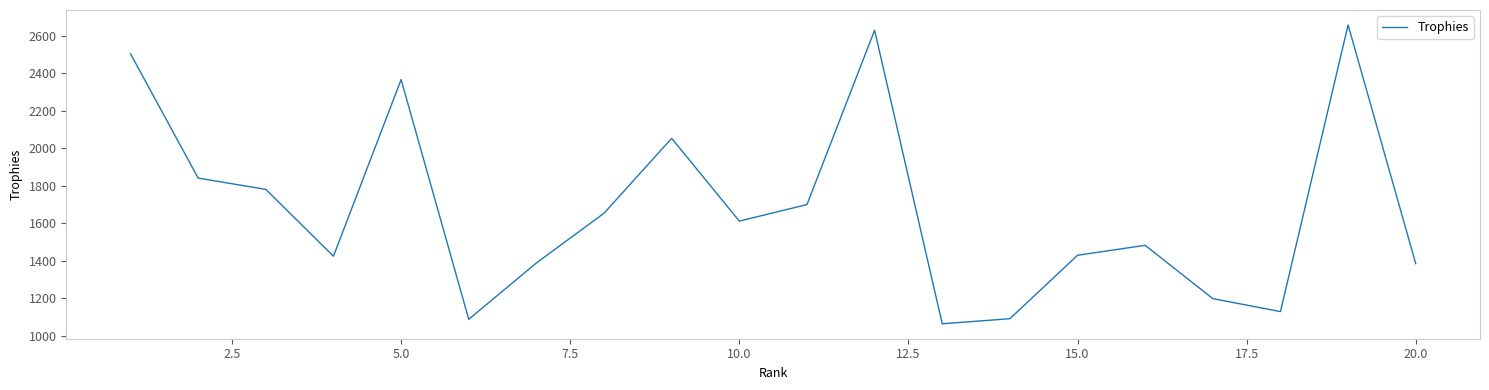

What is the smallest value displayed?

1065